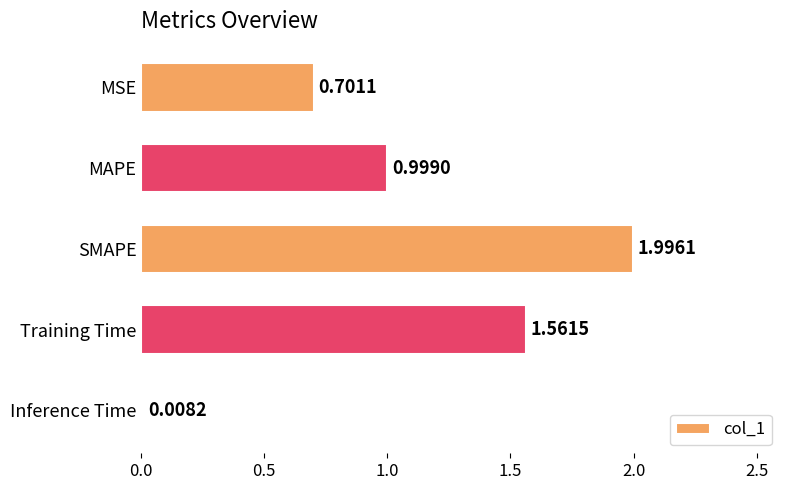

Which label corresponds to the largest value in the chart?

SMAPE